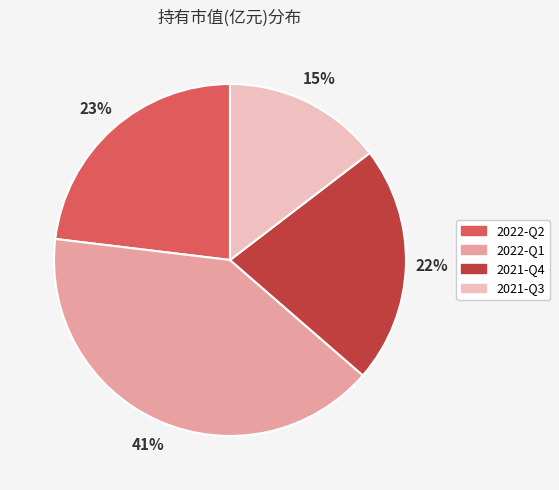

Which slice is the smallest?

2021-Q3